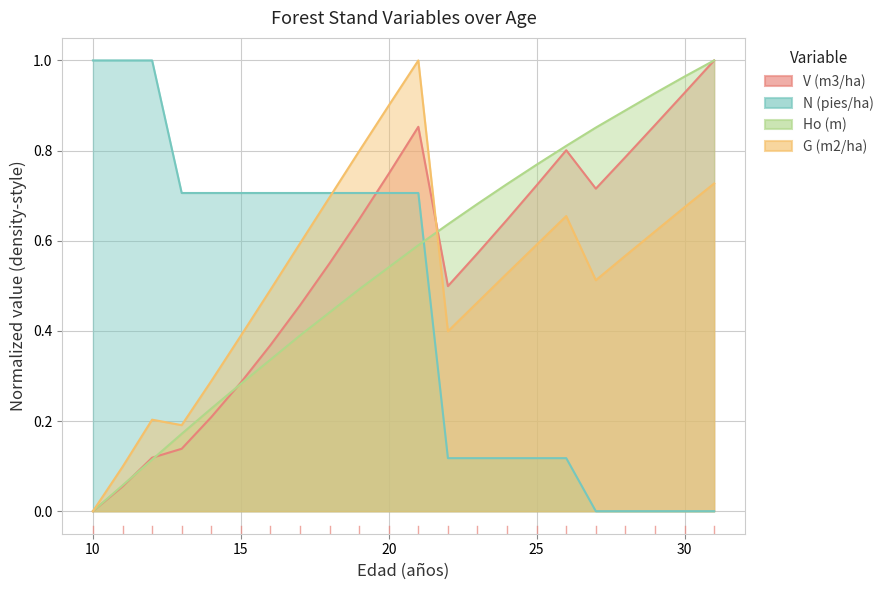

Between which two adjacent categories do N (pies/ha) and V (m3/ha) first intersect?

19 and 20